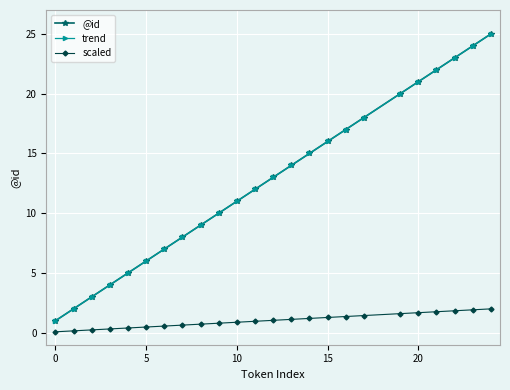

Does the chart have visible grid lines?

Yes